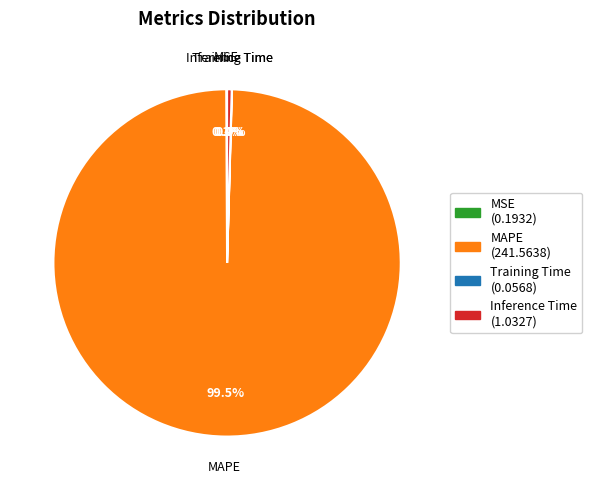

The Inference Time slice represents 0% of the pie. True or false?

True